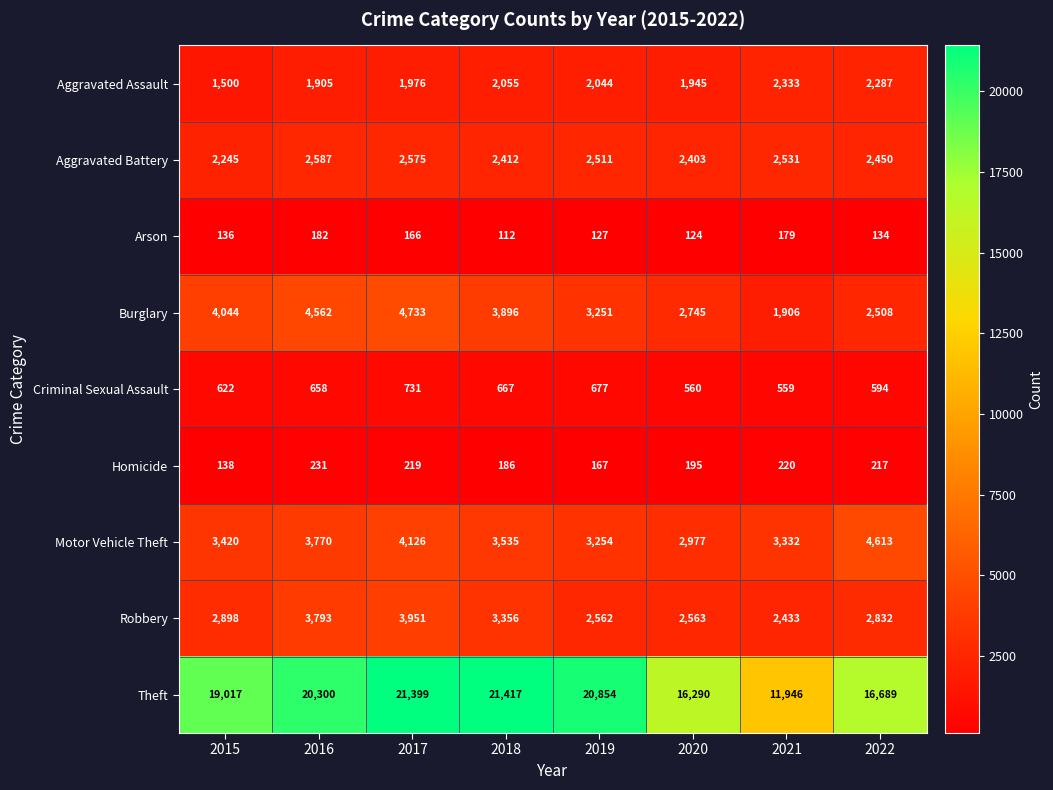

The Criminal Sexual Assault series shows 677 at 2019. True or false?

True